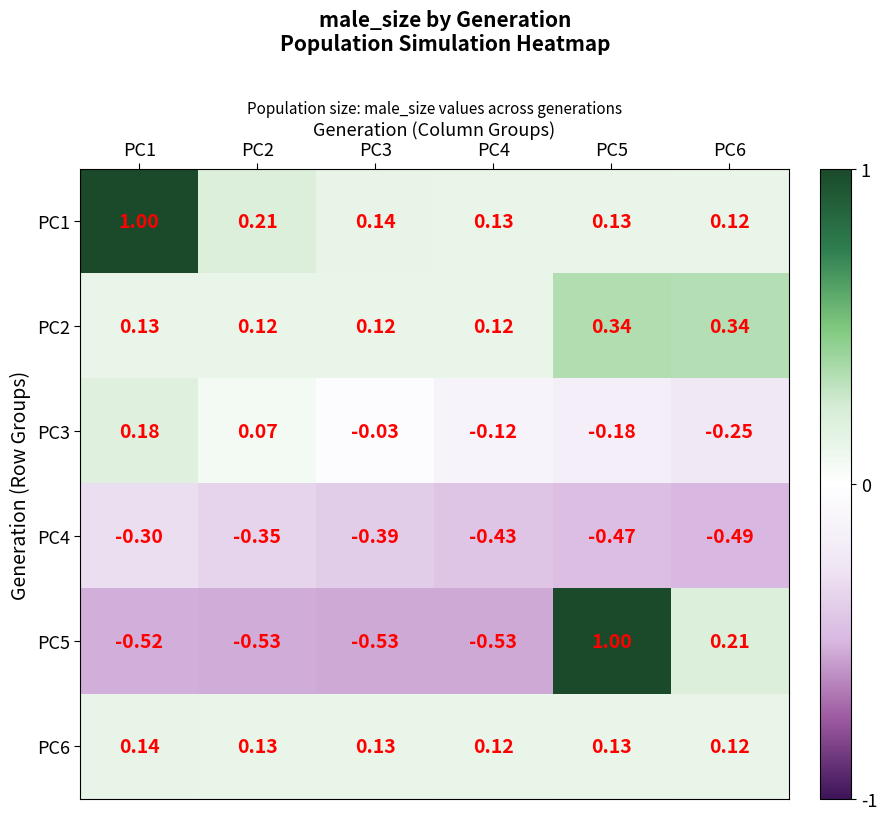

Is the value of PC6 at PC6 greater than the value of PC5 at PC5?

No